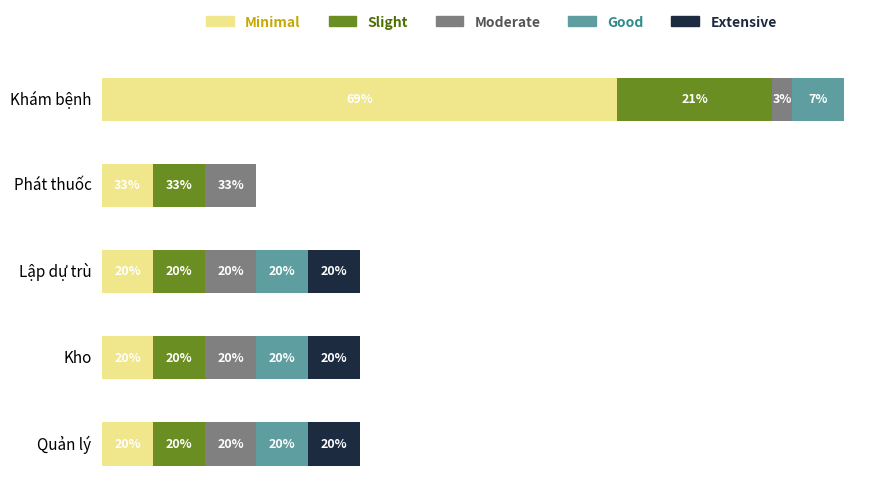

How many values in Good are above zero?

4